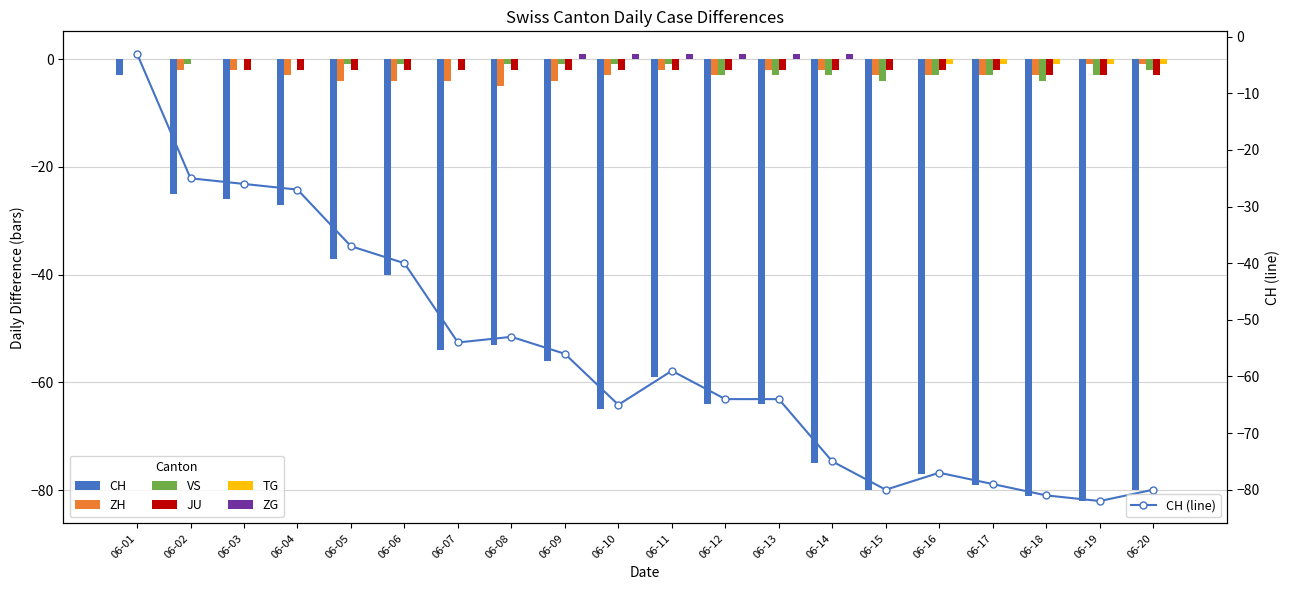

How many data points in ZH are less than -3?

5